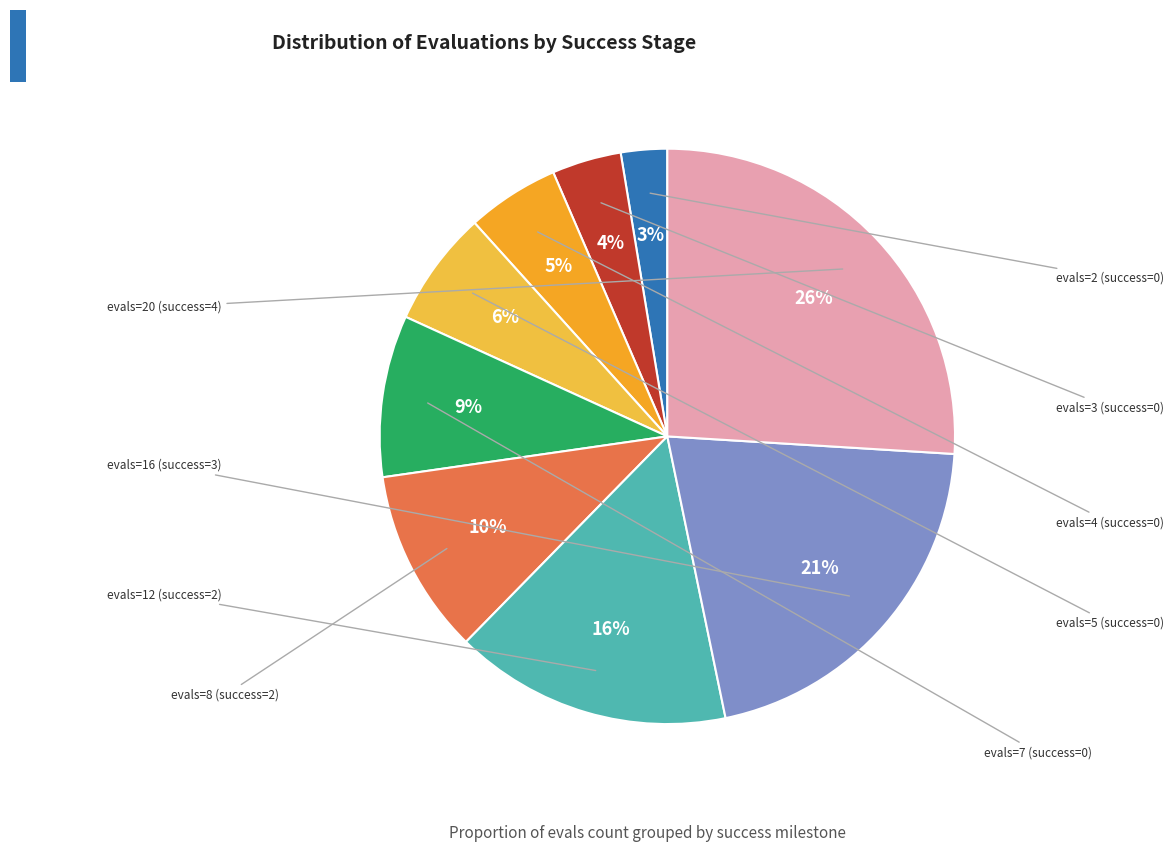

To the nearest percent, what is the average slice percentage?

11%